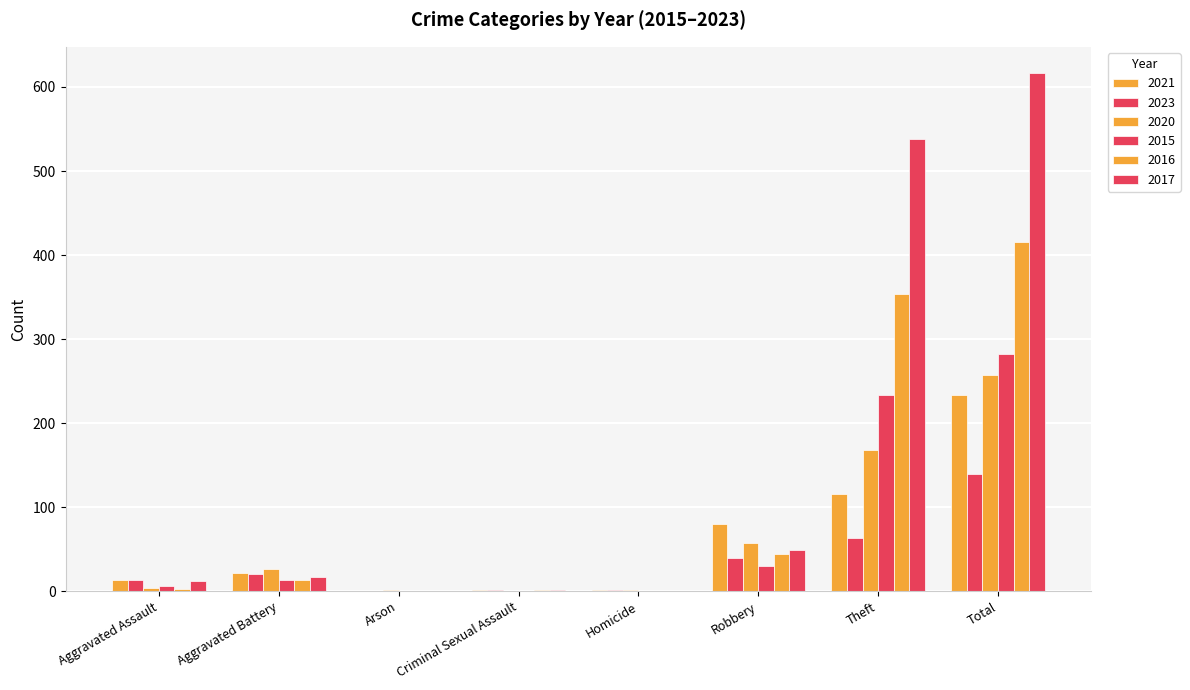

How many series are shown in this chart?

6